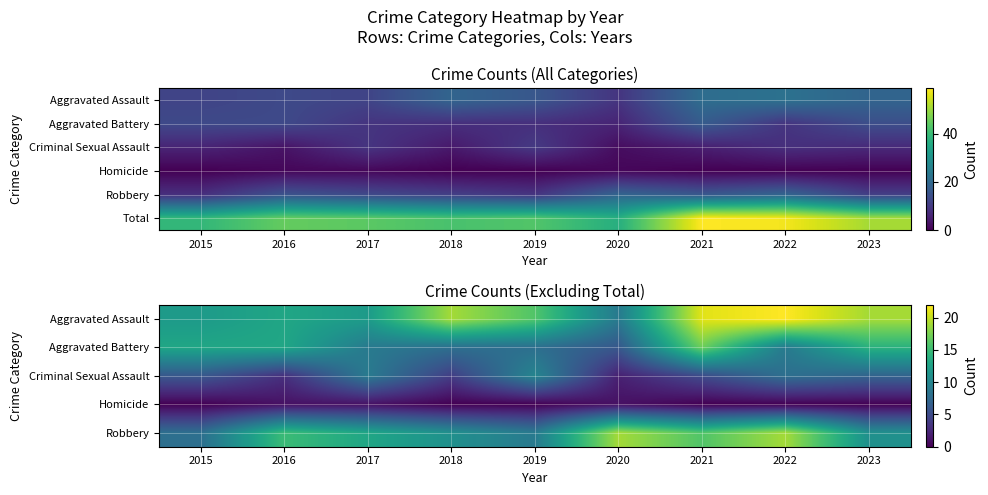

At which category does the chart reach its minimum across all series?

2015